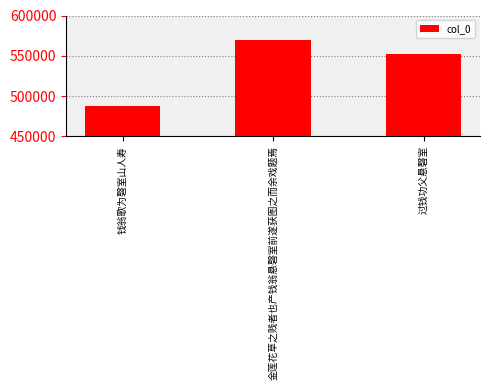

Is it true that the value at 金莲花草之贱者也产钱翁悬磬室前遂获图之而余戏题焉 is 910307?

False